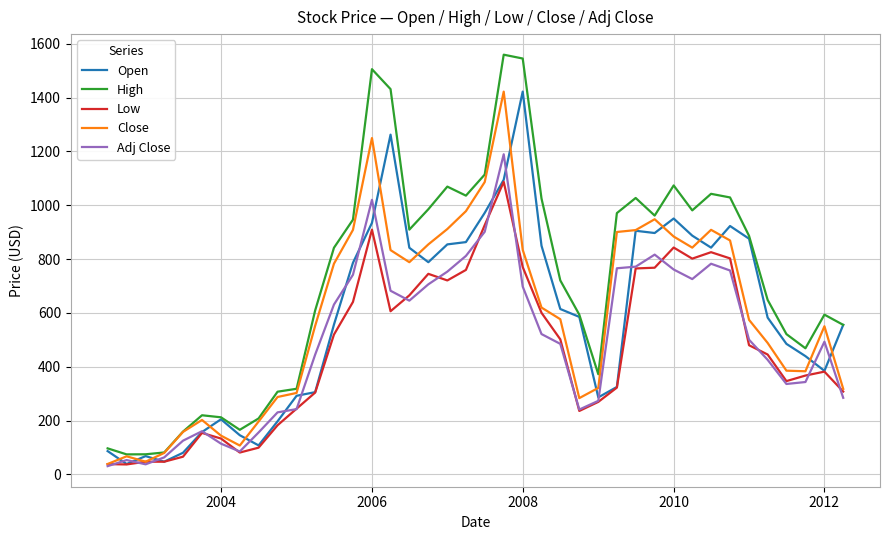

What is the greatest value displayed?

1559.7